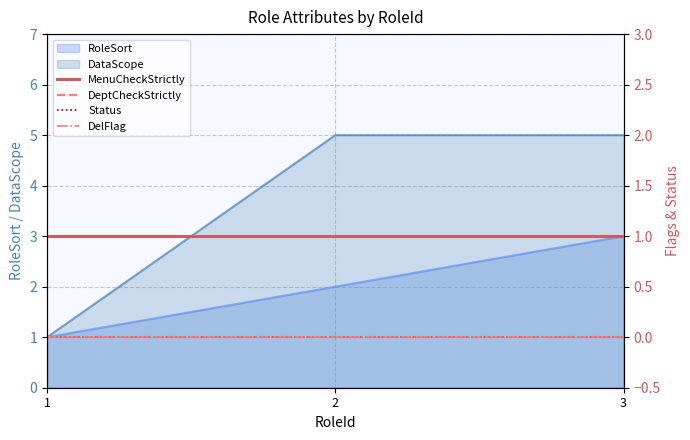

Is it true that RoleSort equals 3 at 2?

False